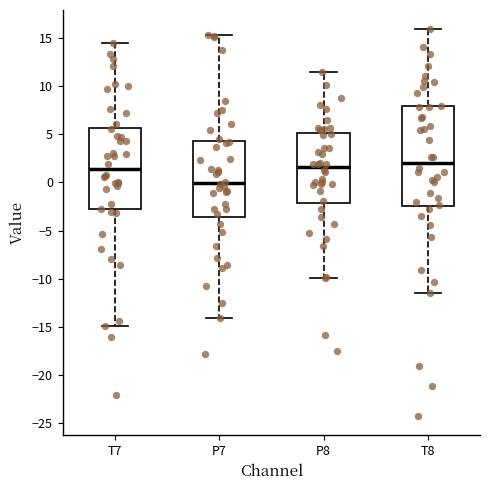

Which box is the tallest, from its lower edge to its upper edge?

T8